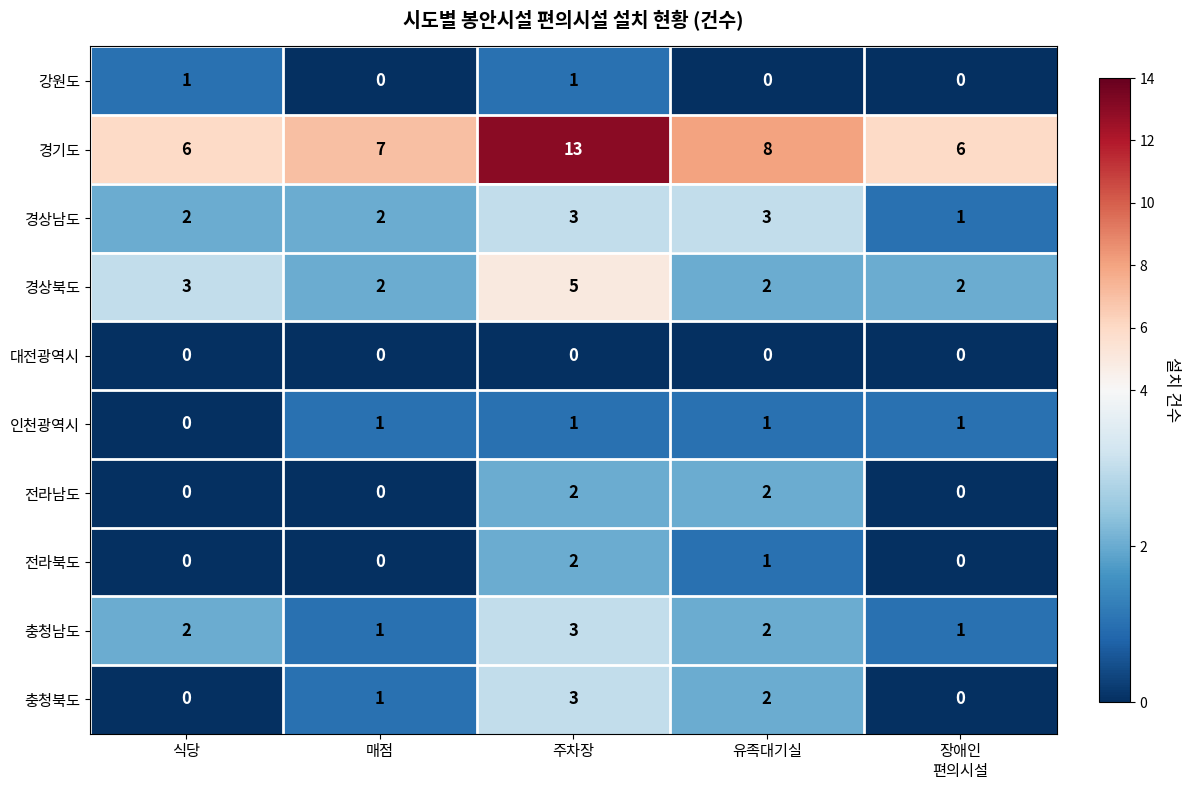

How many 경기도 values are between 6 and 8?

4